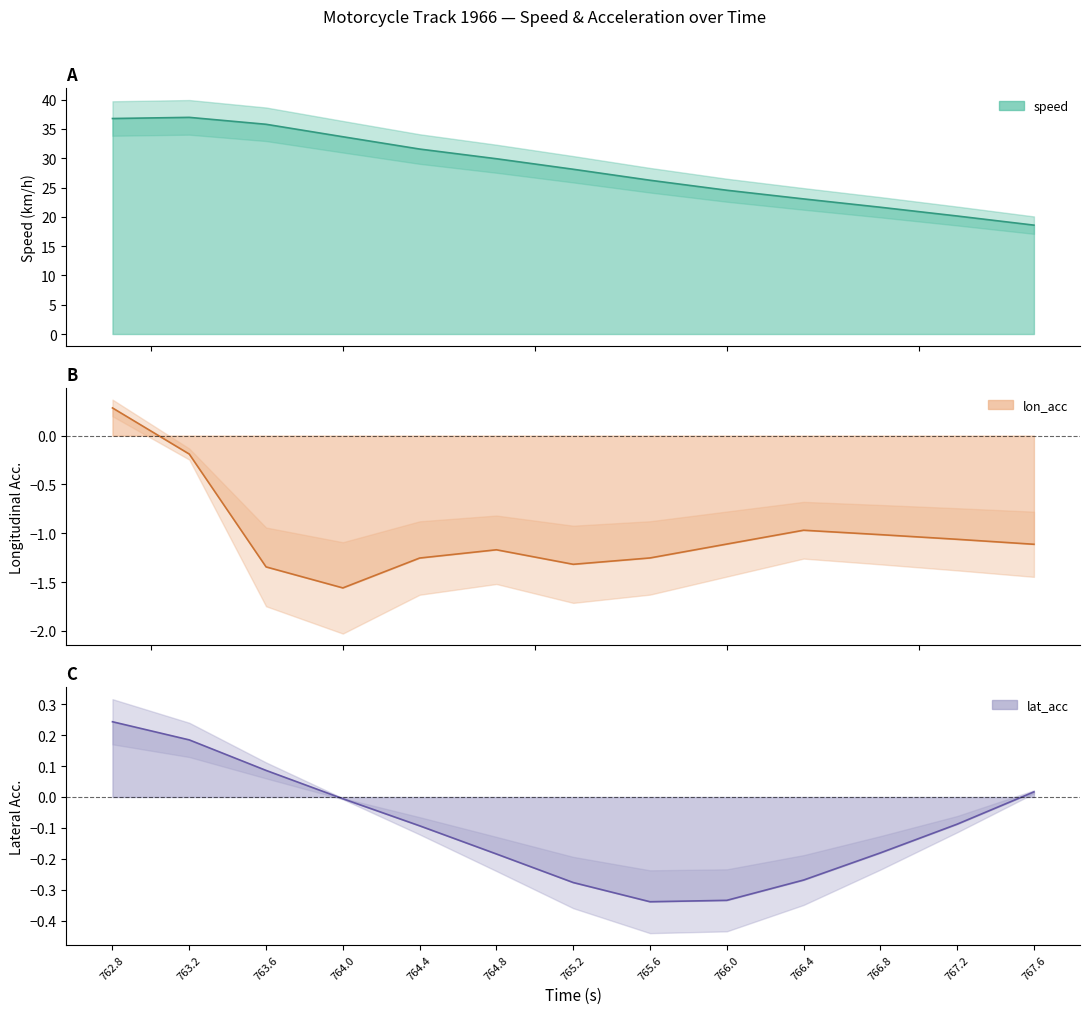

List the labels in order of speed value, largest first.

763.2, 762.8, 763.6, 764.0, 764.4, 764.8, 765.2, 765.6, 766.0, 766.4, 766.8, 767.2, 767.6